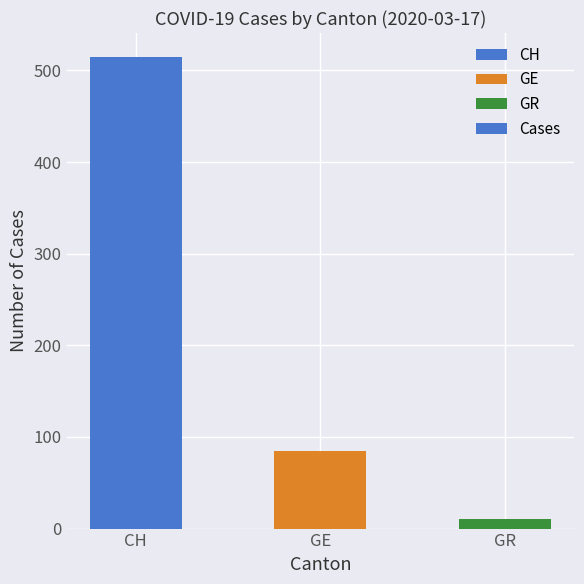

List the labels in order of value, largest first.

CH, GE, GR